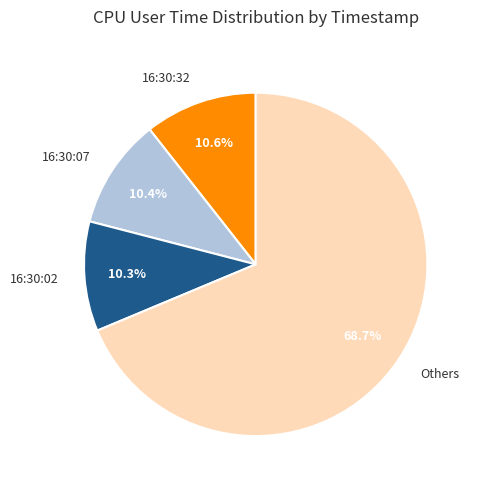

Which has a higher value, 16:30:32 or Others?

Others